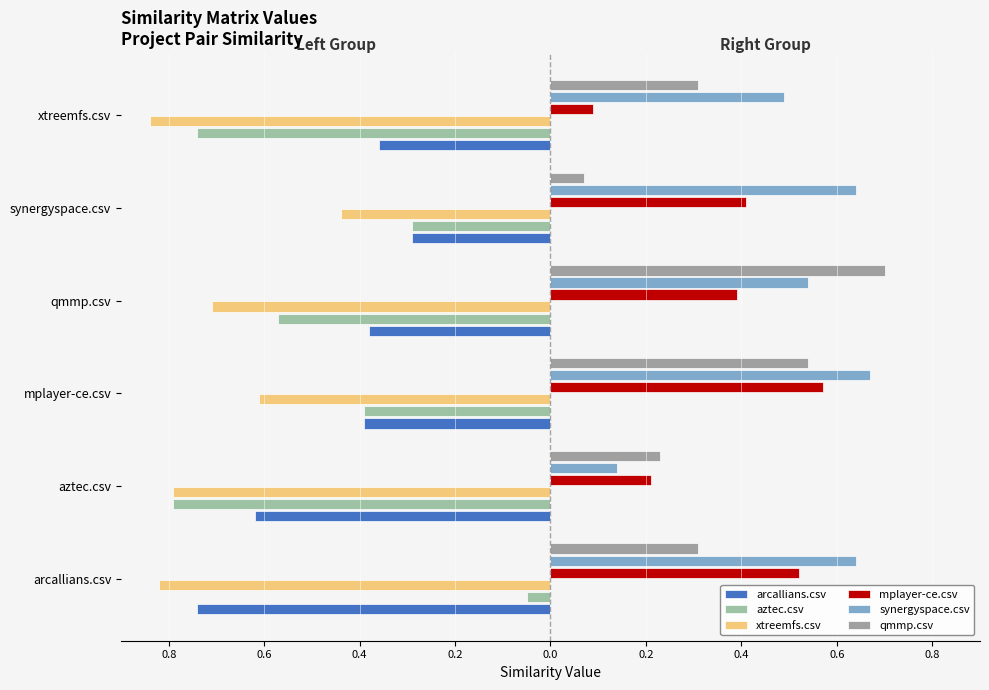

What are all the series names shown in the legend?

arcallians.csv, aztec.csv, xtreemfs.csv, mplayer-ce.csv, synergyspace.csv, qmmp.csv